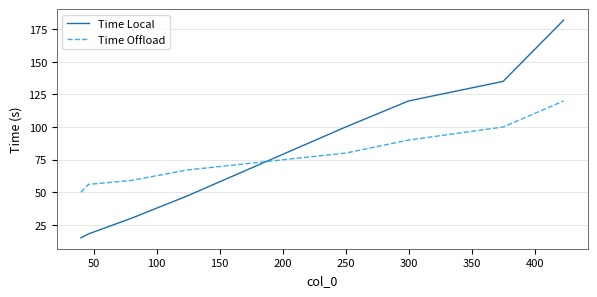

Which series has the widest spread of values?

Time Local